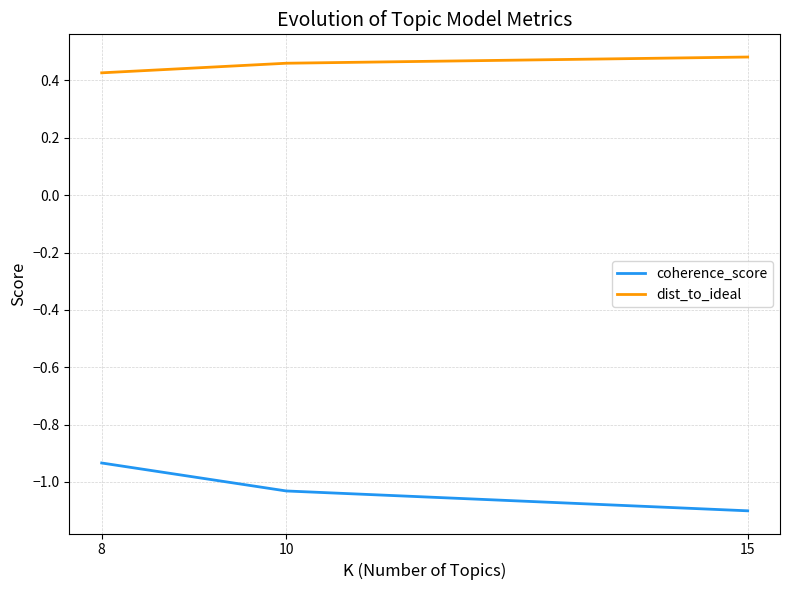

Rank the series at 8 from highest to lowest value.

dist_to_ideal, coherence_score